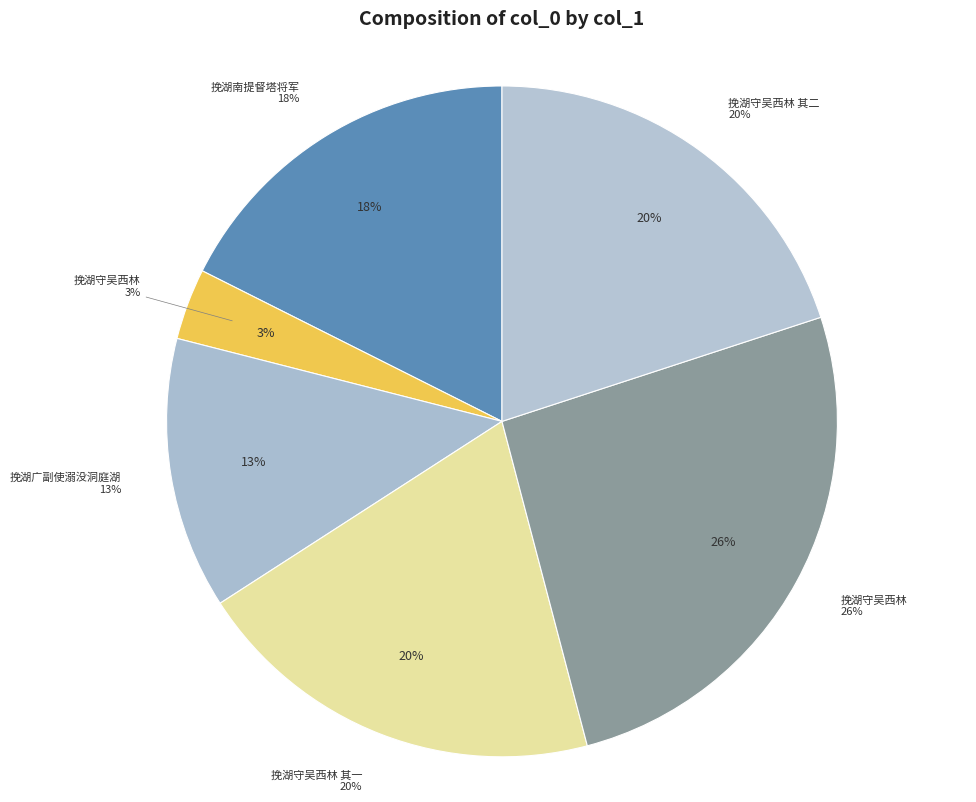

What is the largest slice in the pie chart?

挽湖守吴西林